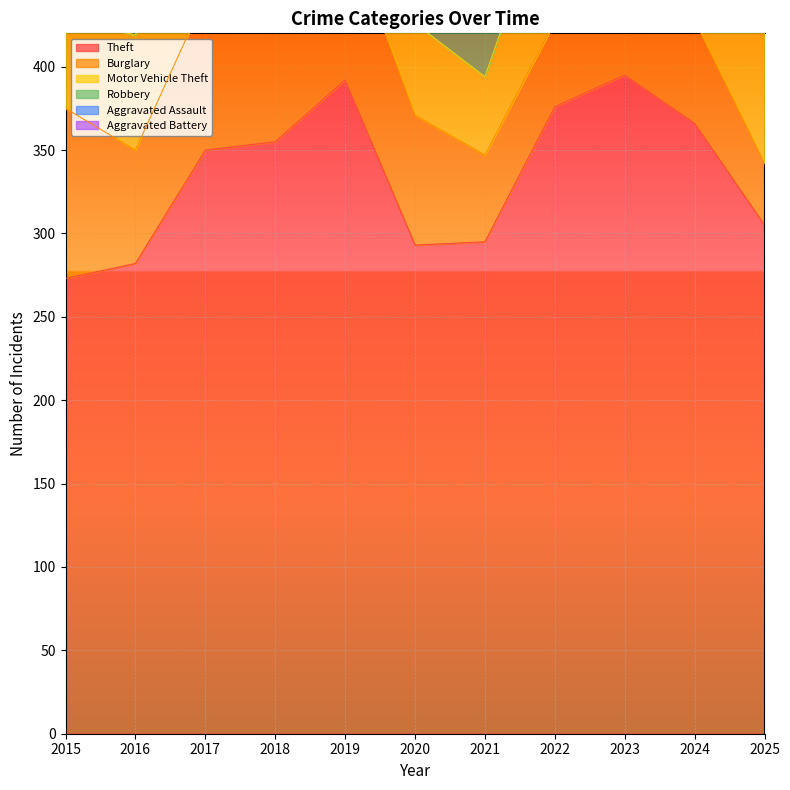

How many values in the Robbery series exceed 42?

5